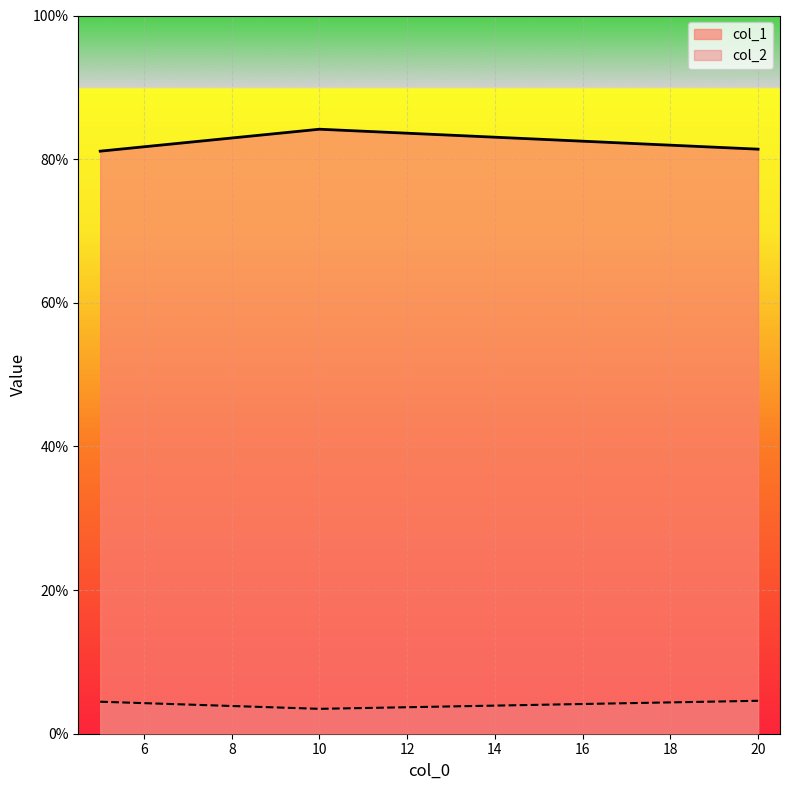

What are all the series names shown in the legend?

col_1, col_2